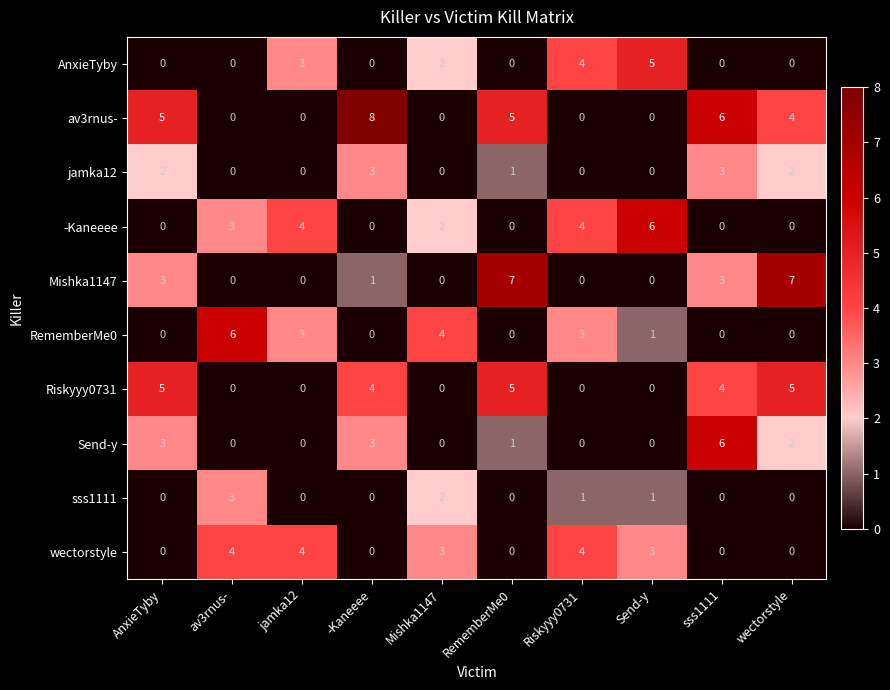

Which series has the largest range (max minus min)?

av3rnus-